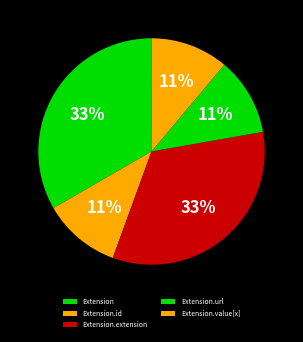

Combined, do Extension.value[x] and Extension.extension account for over 50%?

No